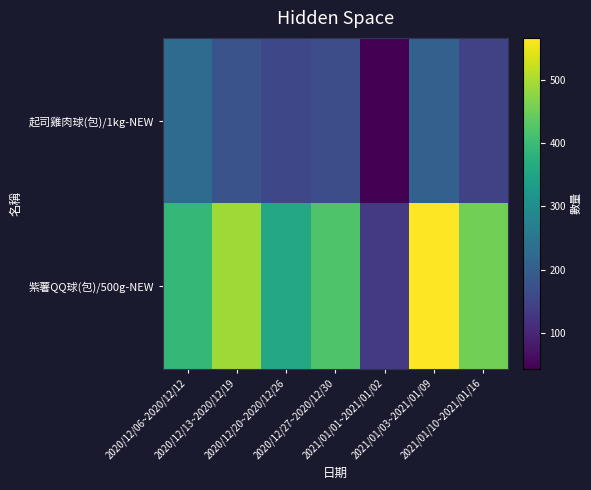

Which has a higher value, 2020/12/06~2020/12/12 or 2020/12/20~2020/12/26?

2020/12/06~2020/12/12